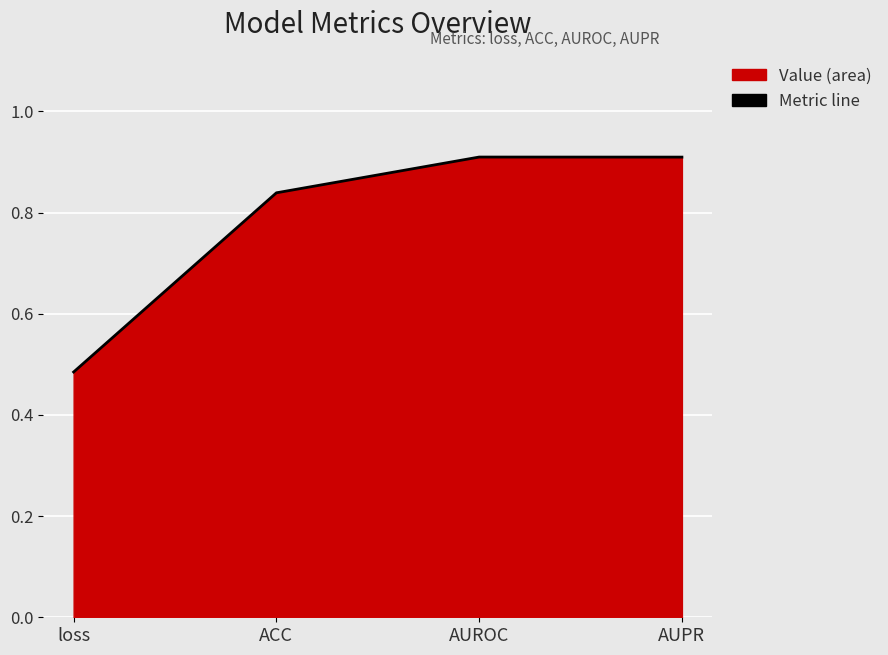

How many lines are shown in the chart?

1